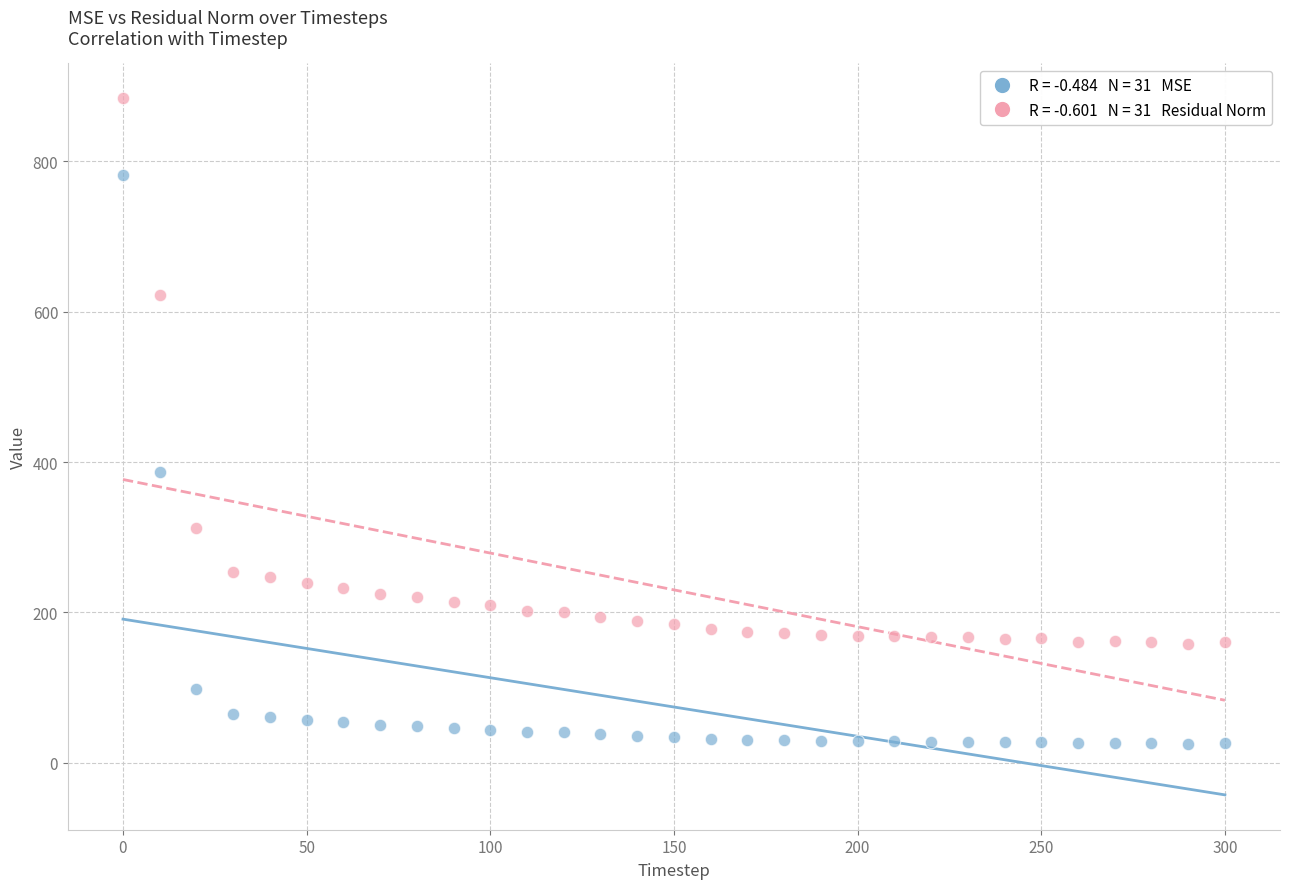

Across all data points, what is the range of X values (max minus min)?

300.0